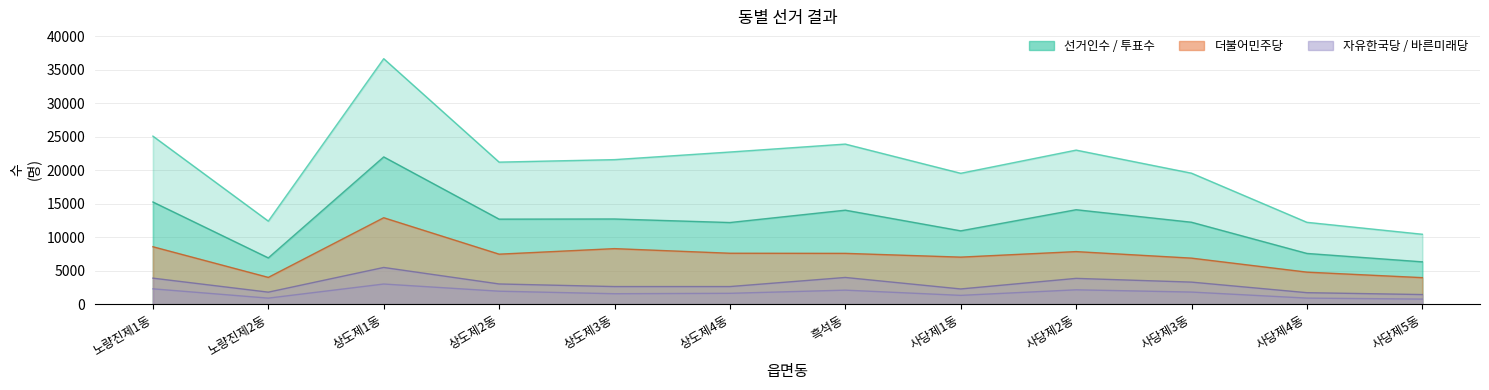

Which category has the lowest value in the 더불어민주당 series?

사당제5동